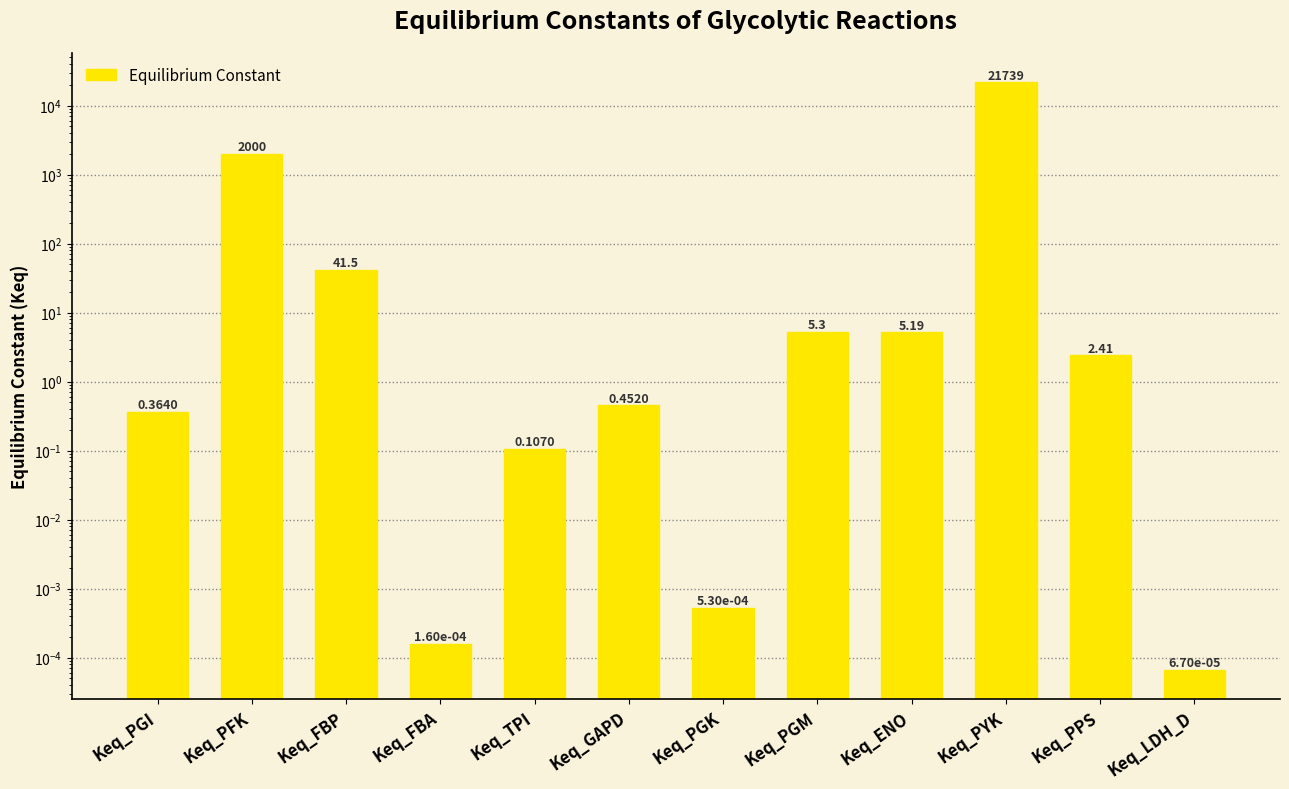

Which category has the highest value across all series?

Keq_PYK